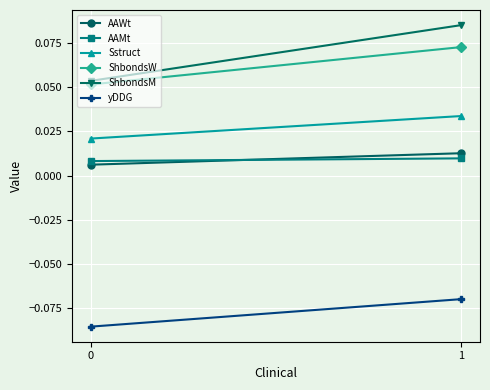

Which category has the highest value across all series?

1